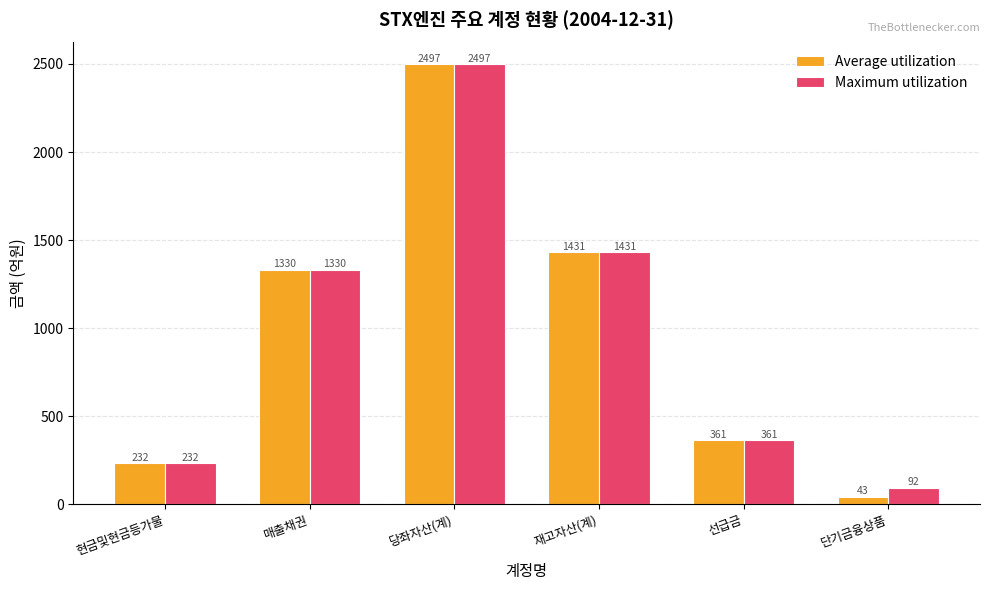

Is it true that Average utilization equals 1430.8 at 재고자산(계)?

True